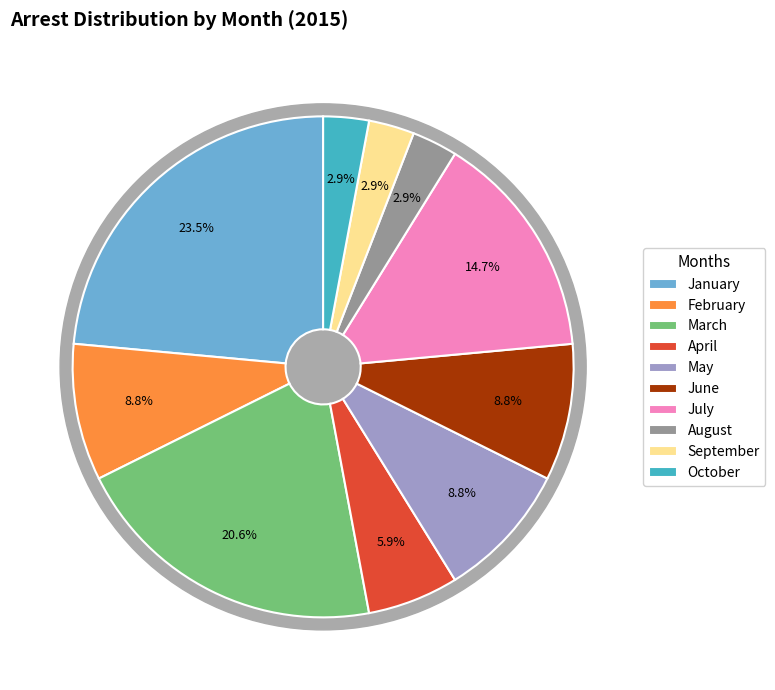

Count the number of slices in the pie.

10